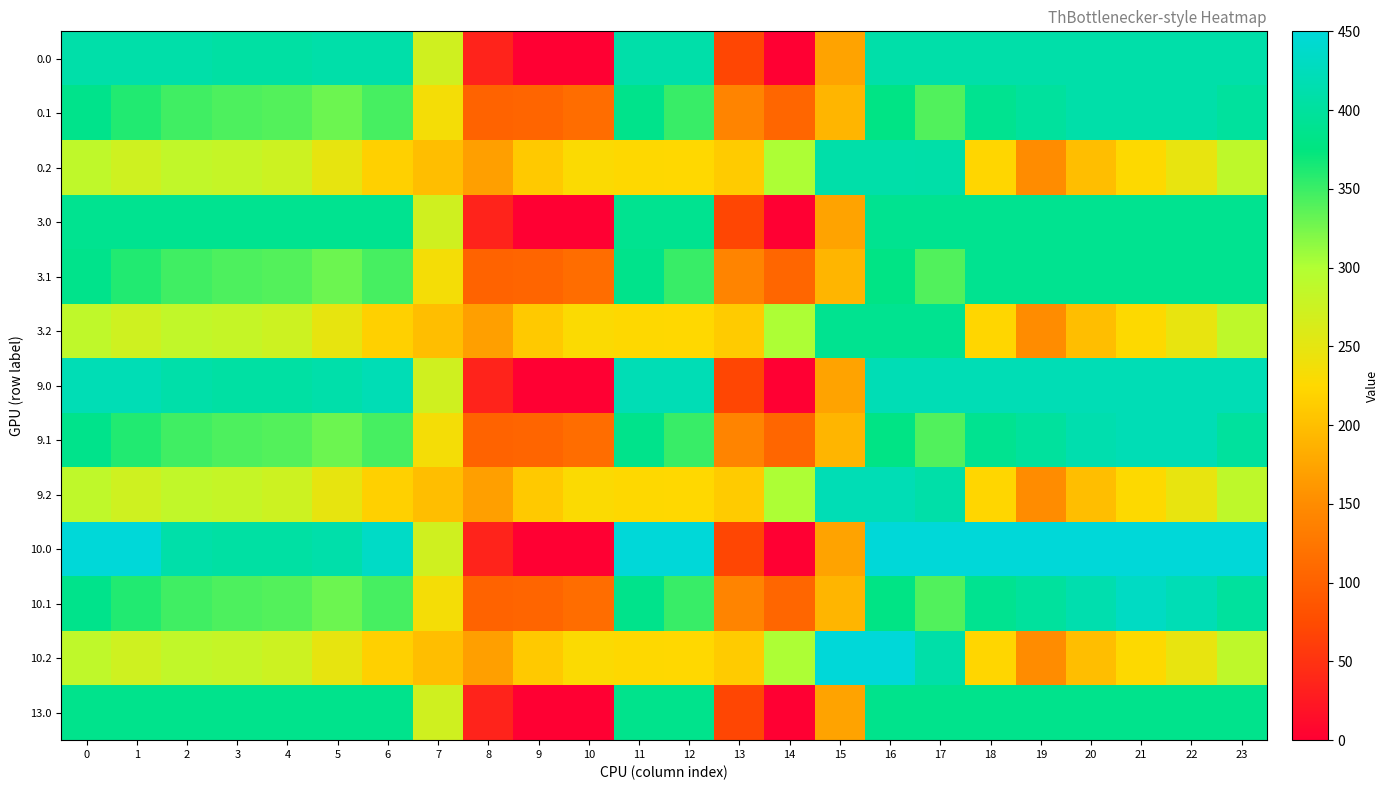

Which has a higher value, 20 or 17?

20